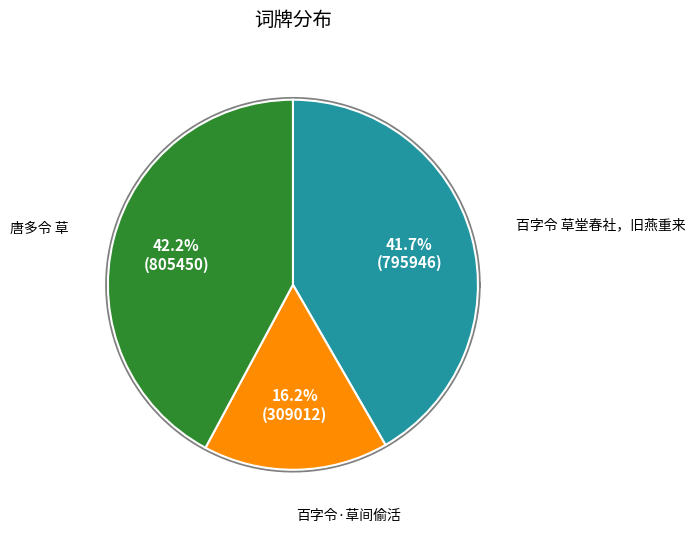

How many segments does this pie chart have?

3